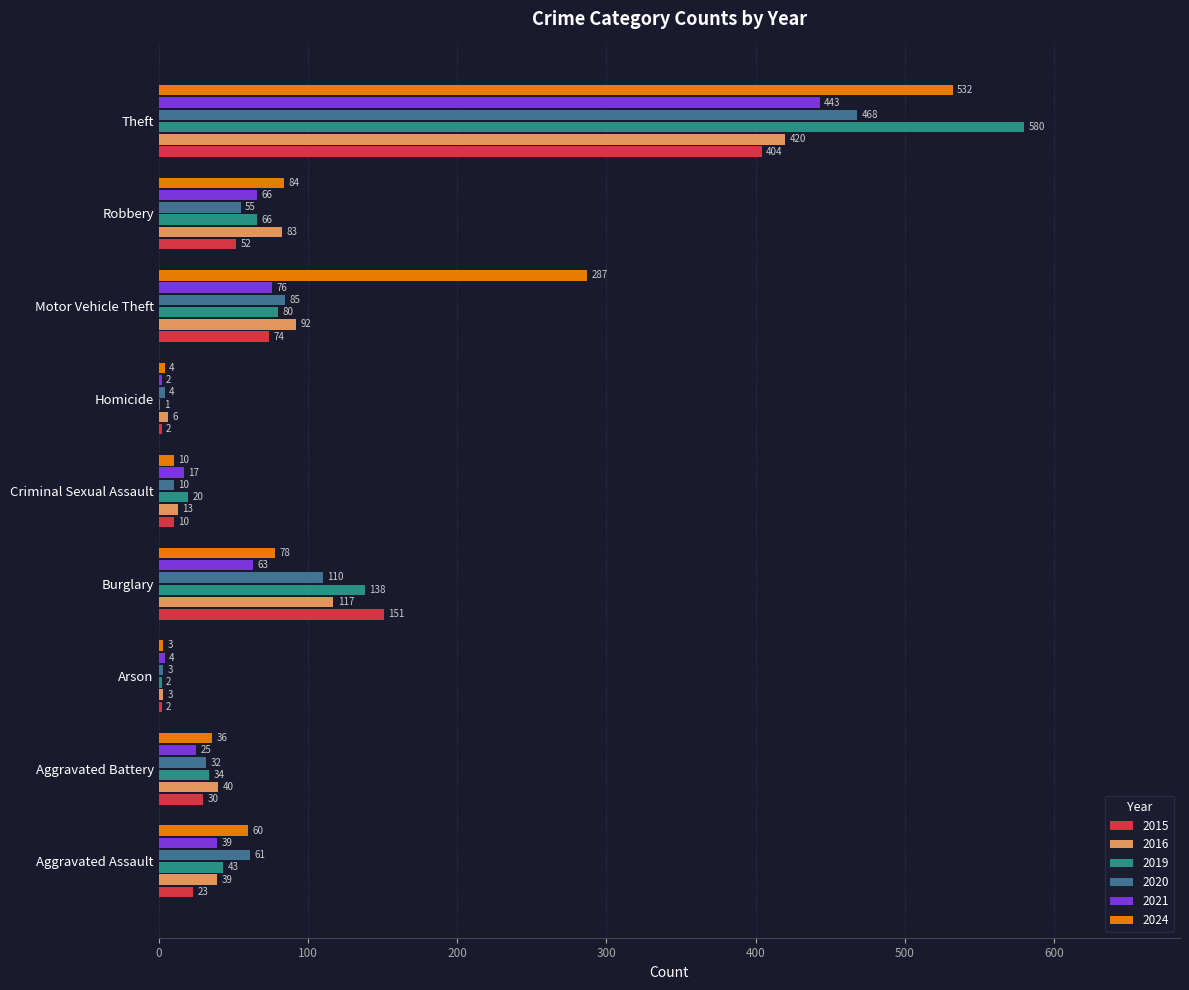

The 2019 series shows 43 at Aggravated Assault. True or false?

True